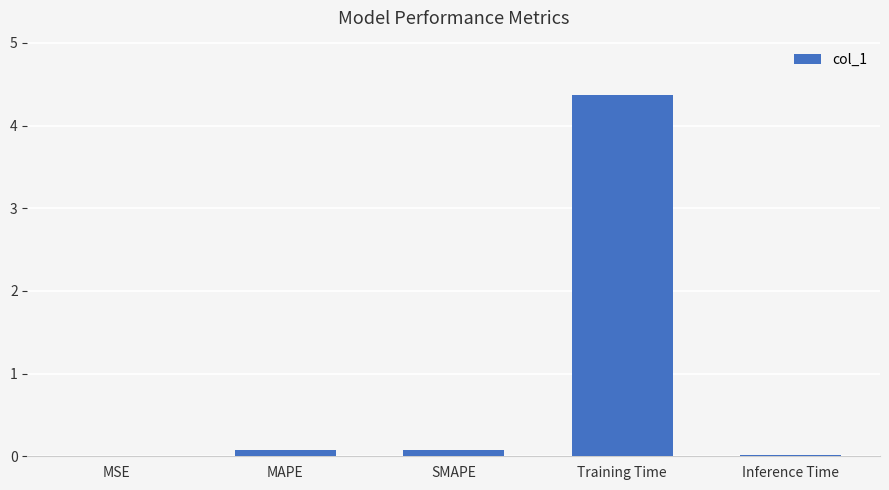

The chart shows a value of 7.3 at Training Time. True or false?

False